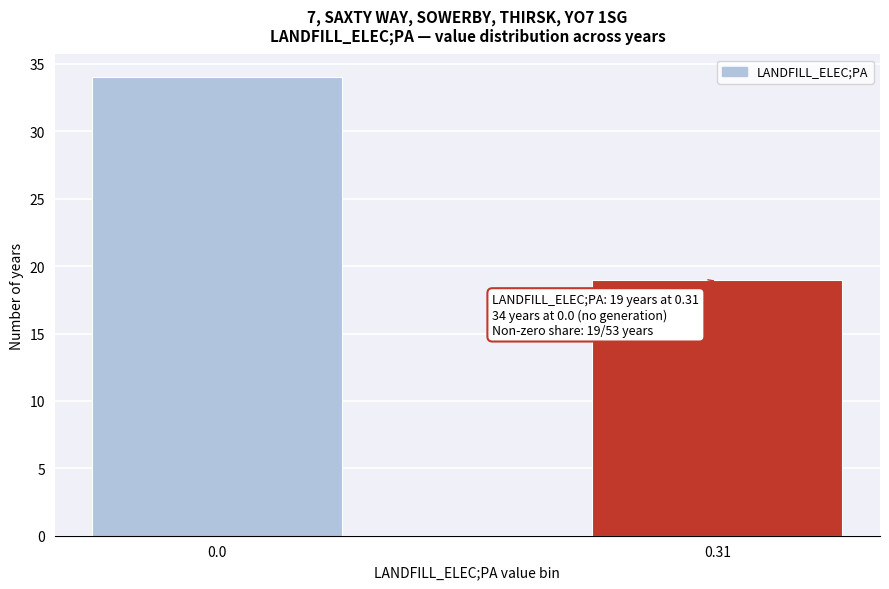

Reading left to right, list all the values displayed in this chart.

0.0=34	0.31=19